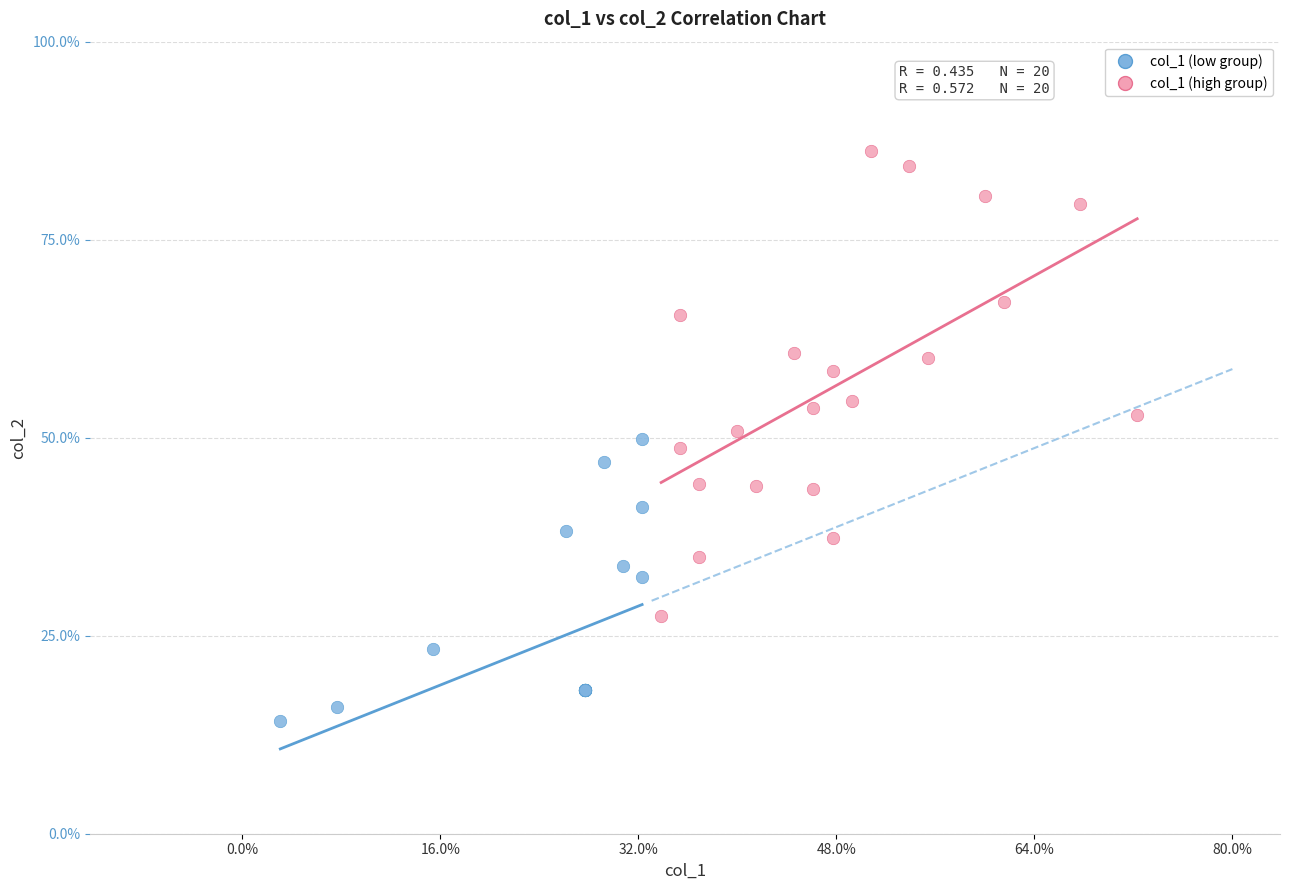

Which series has the largest Y range (max minus min)?

col_1 (high group)